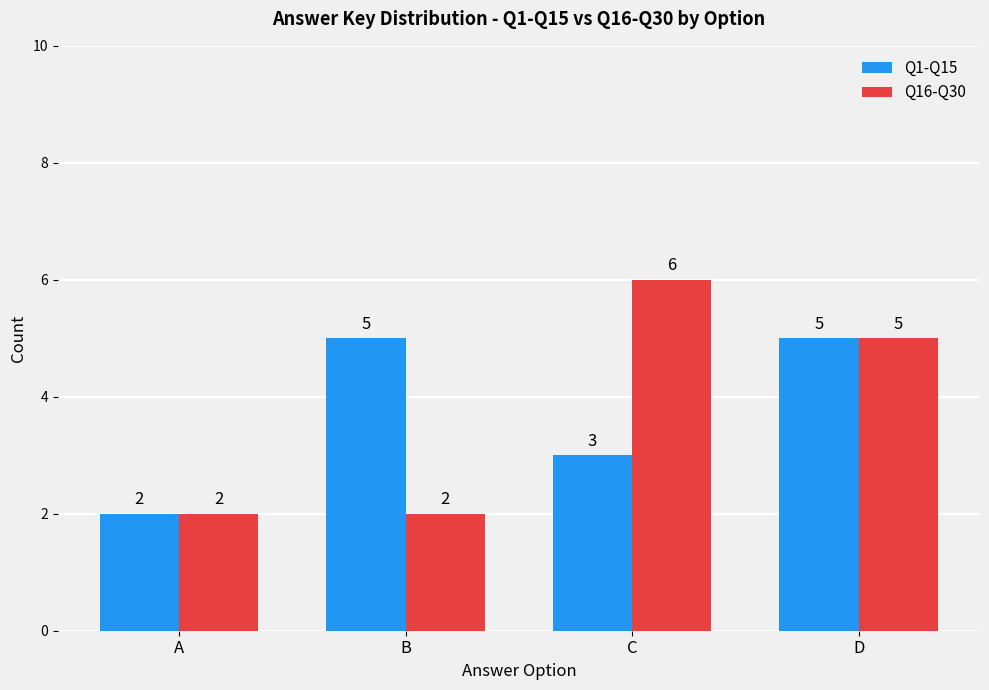

Is the value of Q16-Q30 at C greater than the value of Q1-Q15 at C?

Yes